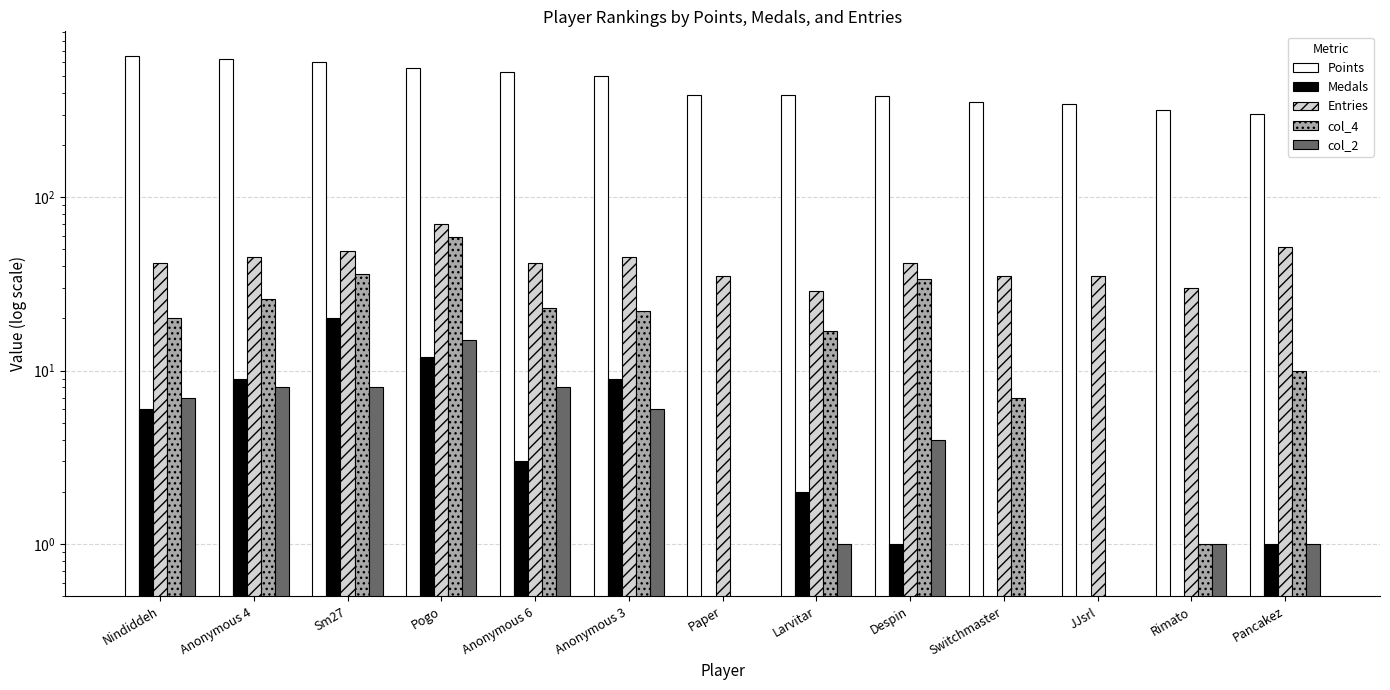

Which series changed the most between Anonymous 4 and Anonymous 6?

Points